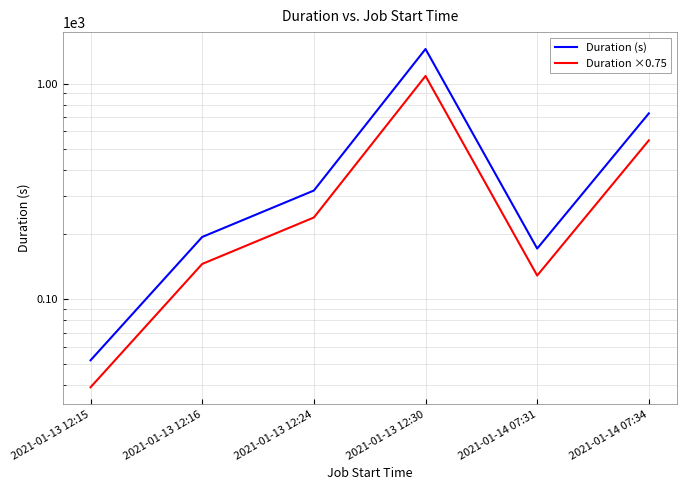

Reading right to left, list all the values displayed in this chart.

Duration (s): 727.8	172.1	1445.8	319.6	194.8	52.3
Duration ×0.75: 545.9	129.1	1084.4	239.7	146.1	39.2